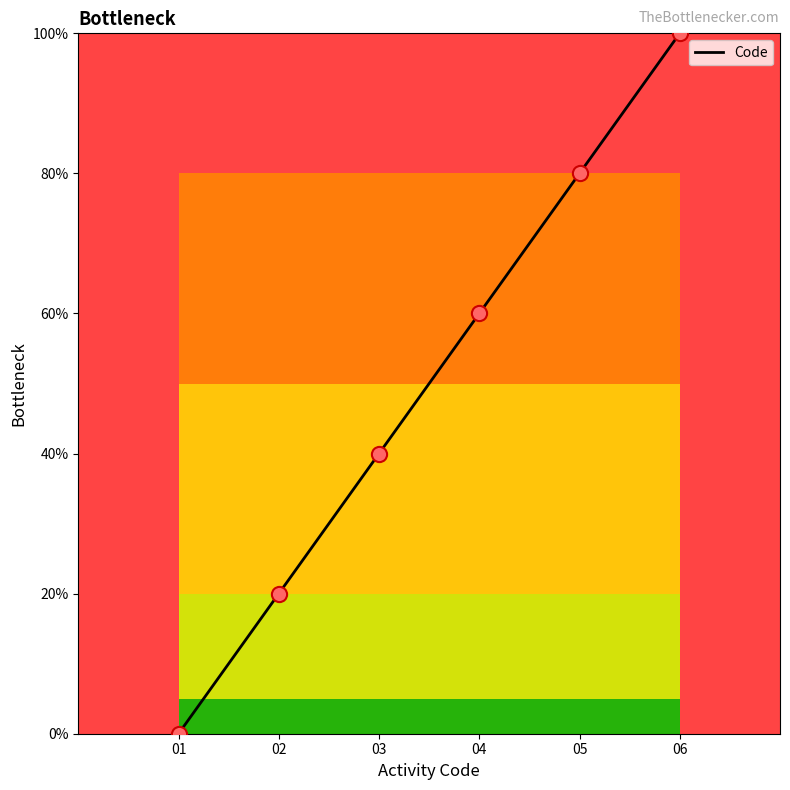

What is the highest value of the Code series?

100.0